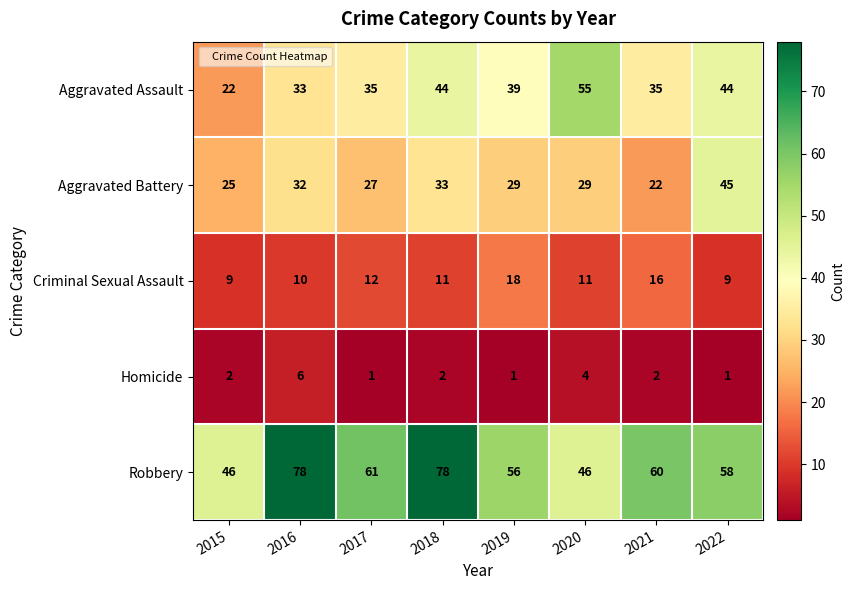

Which series changed the most between 2017 and 2019?

Criminal Sexual Assault